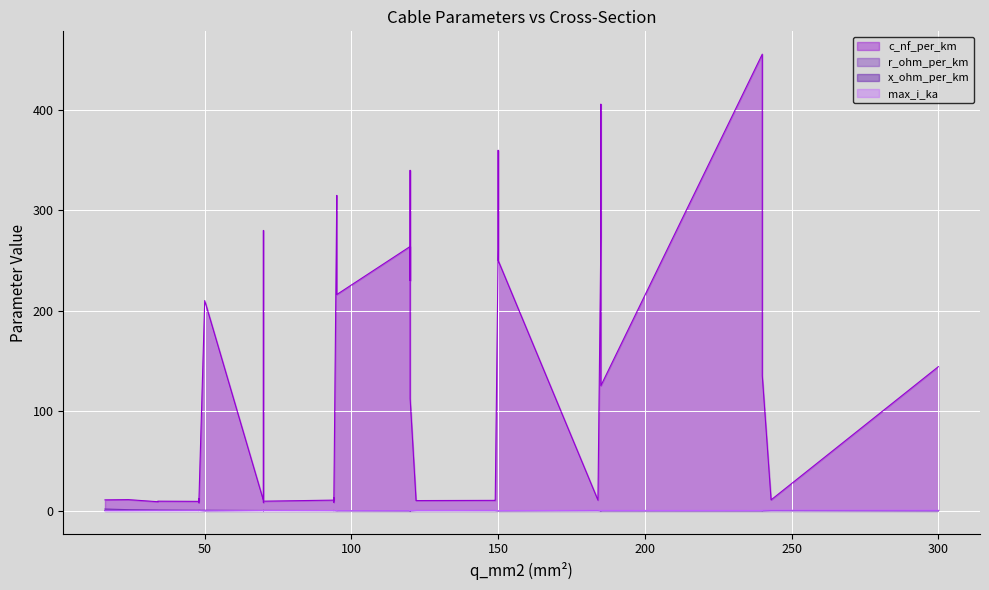

What is the difference between the maximum and minimum values in the c_nf_per_km series?

448.0